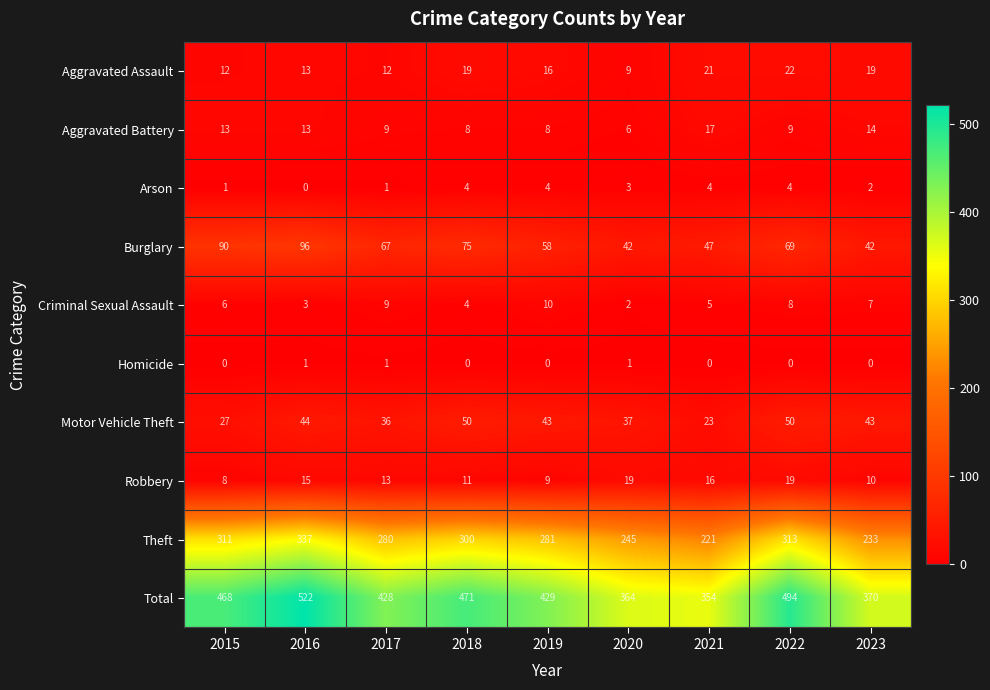

Which series has the largest range (max minus min)?

Total